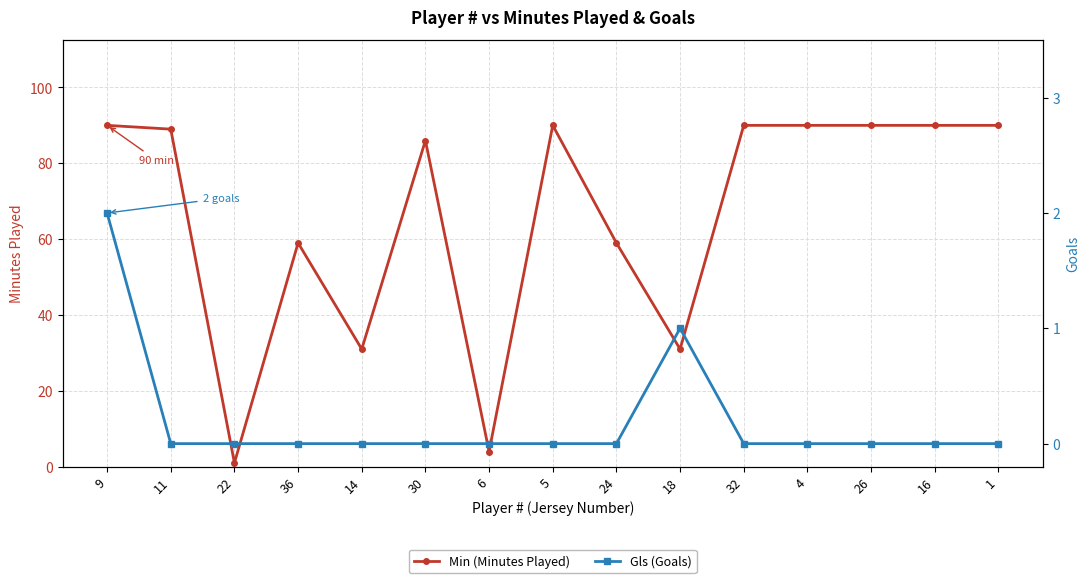

Reading right to left, transcribe all the data shown in this chart.

Min (Minutes Played): 90	90	90	90	90	31	59	90	4	86	31	59	1	89	90
Gls (Goals): 0	0	0	0	0	1	0	0	0	0	0	0	0	0	2